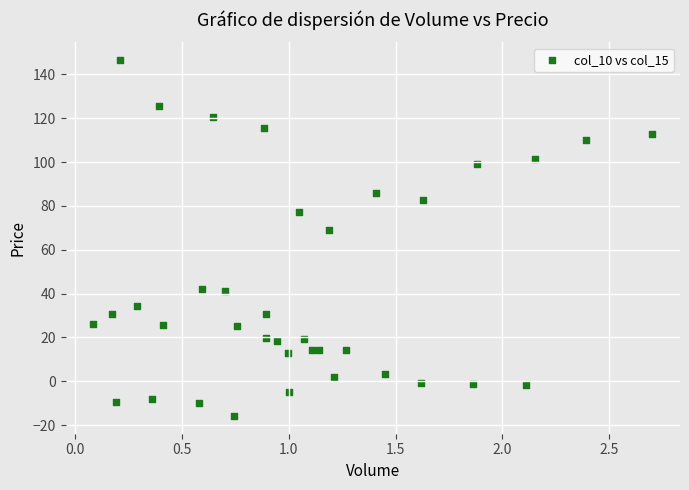

What Y value in the scatter plot is closest to 65?

69.0